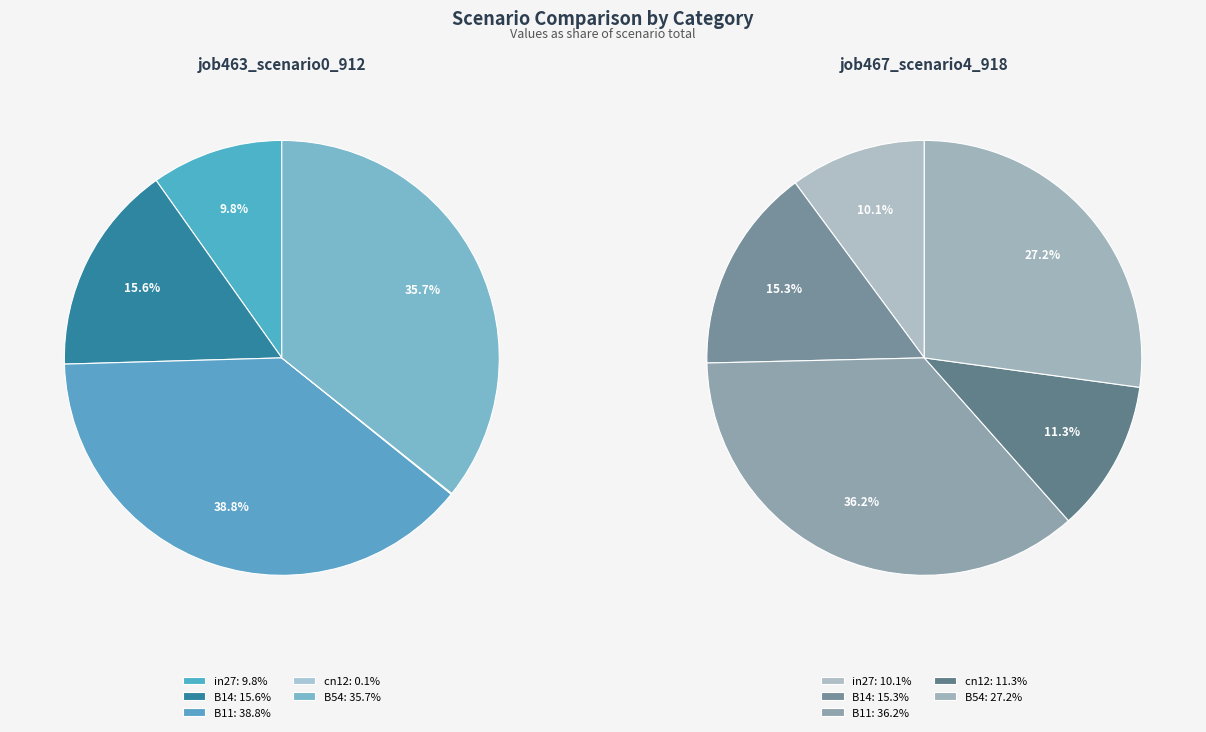

Is the sum of B11 and in27 greater than half?

No